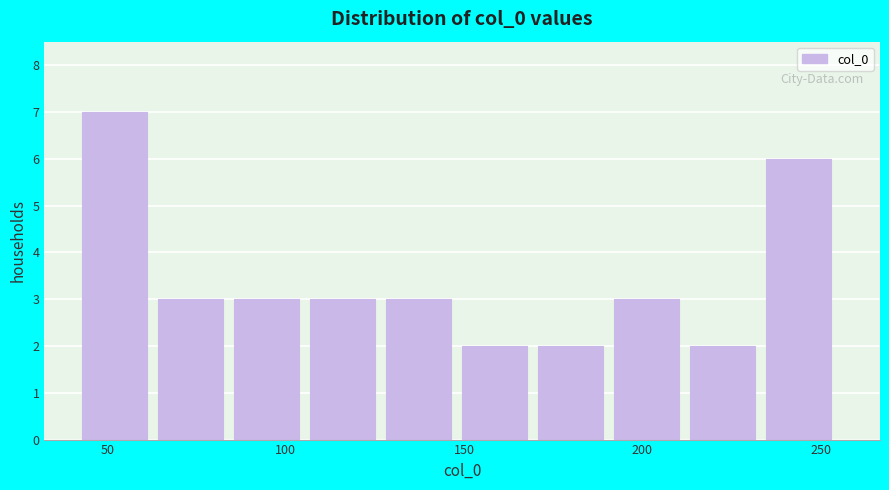

Reading left to right, list every bar in this chart as the range it spans on the x-axis followed by its height. Neither the bar edges nor the heights are printed on the chart, so give them approximately, as read against the axes.

45 to 65: 7
65 to 85: 3
85 to 105: 3
105 to 130: 3
130 to 150: 3
150 to 170: 2
170 to 190: 2
190 to 215: 3
215 to 235: 2
235 to 255: 6